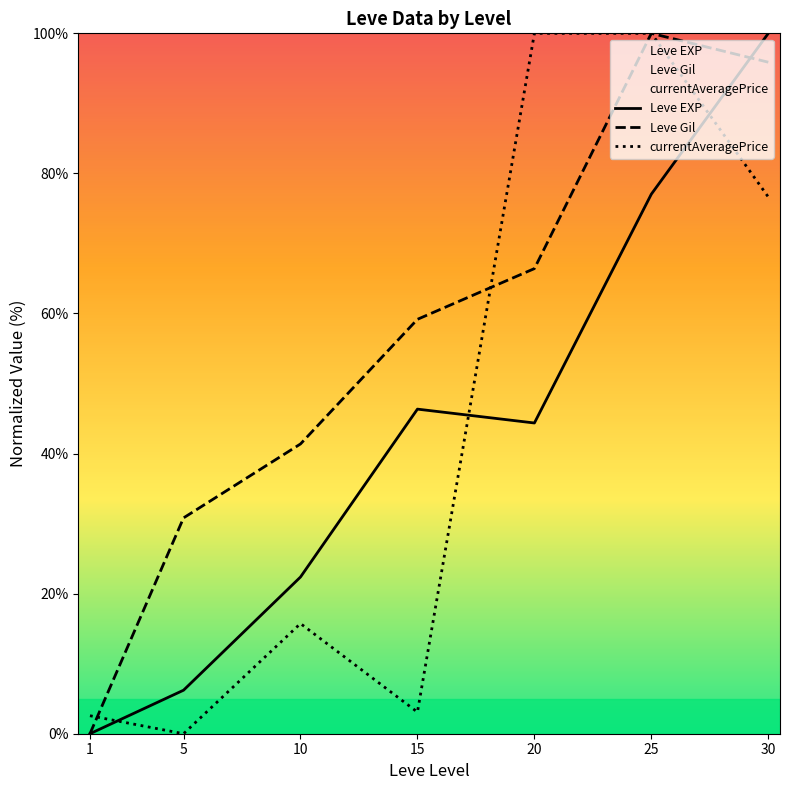

What is the total value across all series at 25?

277.0